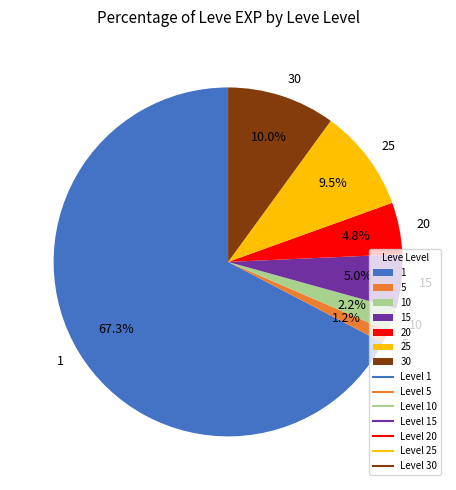

How much of the chart is everything except 10?

97.8%